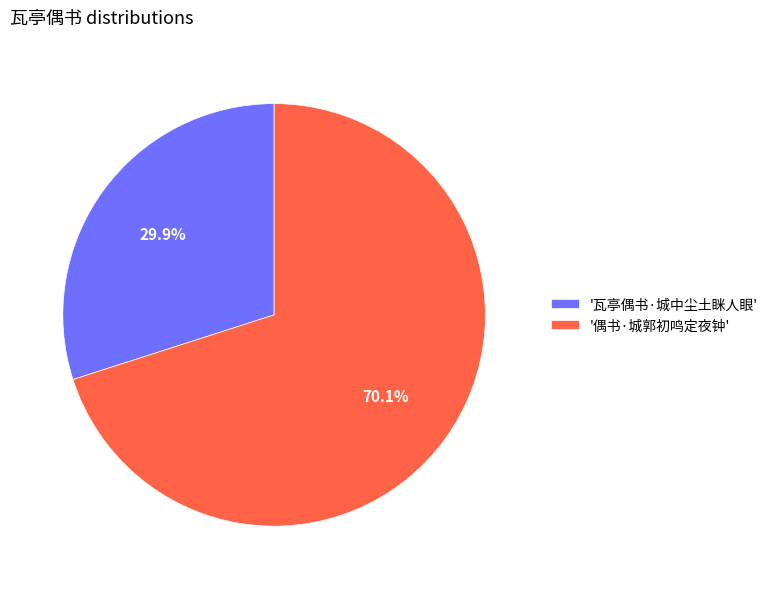

Rank the categories by value from lowest to highest.

'瓦亭偶书·城中尘土眯人眼', '偶书·城郭初鸣定夜钟'